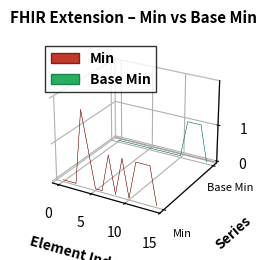

Reading left to right, extract all data points from this chart.

Min: Extension=0	Extension.id=0	Extension.extension=0	Extension.extension:status=2	Extension.extension:status.id=1	Extension.extension:status.extension=0	Extension.extension:status.url=0	Extension.extension:status.value[x]=1	Extension.extension:scheduledTime=0	Extension.extension:scheduledTime.id=1	Extension.extension:scheduledTime.extension=0	Extension.extension:scheduledTime.url=1	Extension.extension:scheduledTime.value[x]=1	Extension.url=1	Extension.value[x]=0
Base Min: Extension=0	Extension.id=0	Extension.extension=0	Extension.extension:status=0	Extension.extension:status.id=0	Extension.extension:status.extension=0	Extension.extension:status.url=0	Extension.extension:status.value[x]=0	Extension.extension:scheduledTime=0	Extension.extension:scheduledTime.id=0	Extension.extension:scheduledTime.extension=0	Extension.extension:scheduledTime.url=1	Extension.extension:scheduledTime.value[x]=1	Extension.url=1	Extension.value[x]=0